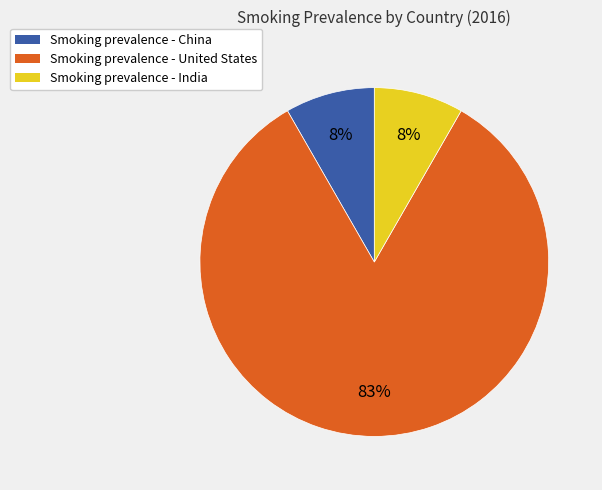

Is there a majority slice in this chart?

Yes